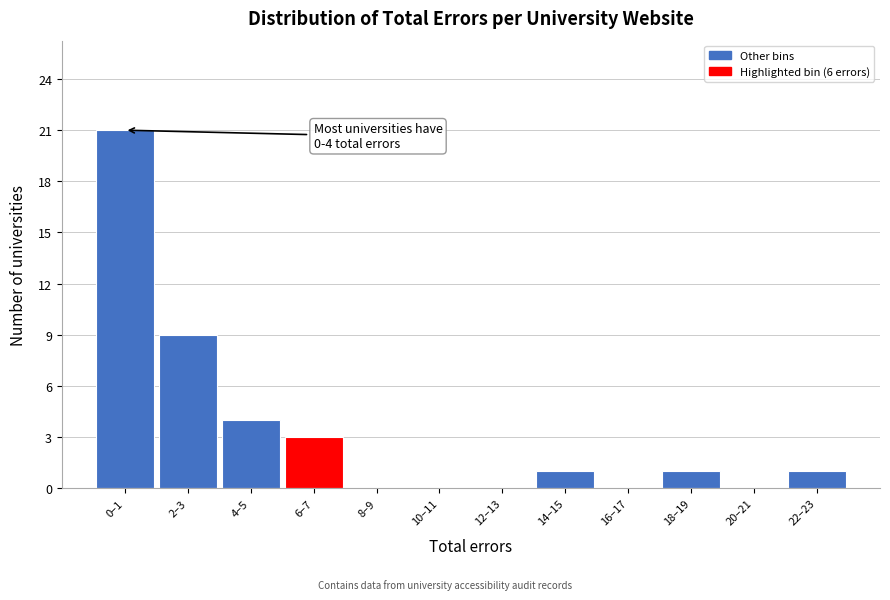

Reading left to right, list all the values displayed in this chart.

0–1=21	2–3=9	4–5=4	6–7=3	8–9=0	10–11=0	12–13=0	14–15=1	16–17=0	18–19=1	20–21=0	22–23=1